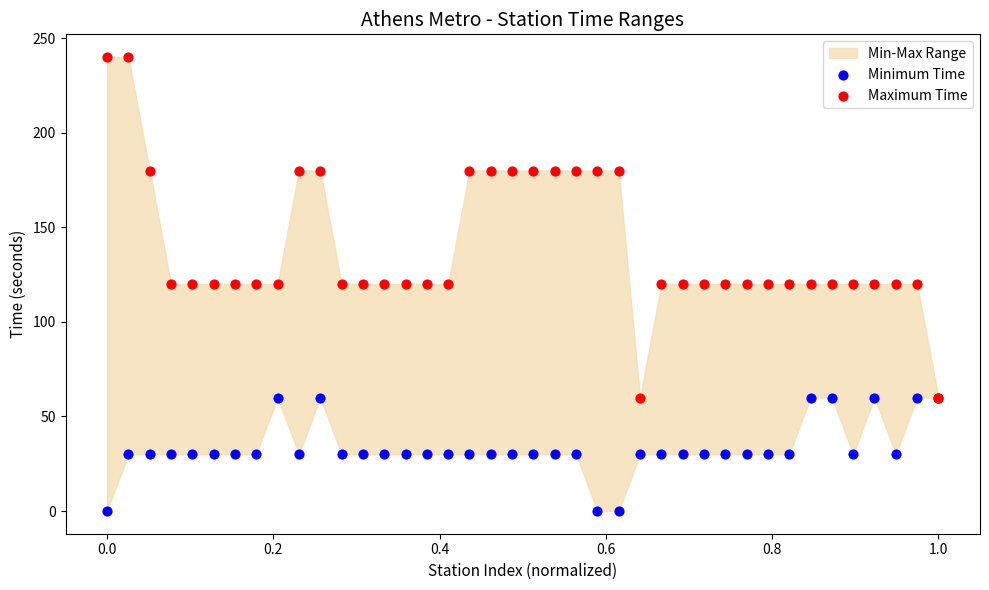

Which series contains the lowest Y value?

Minimum Time